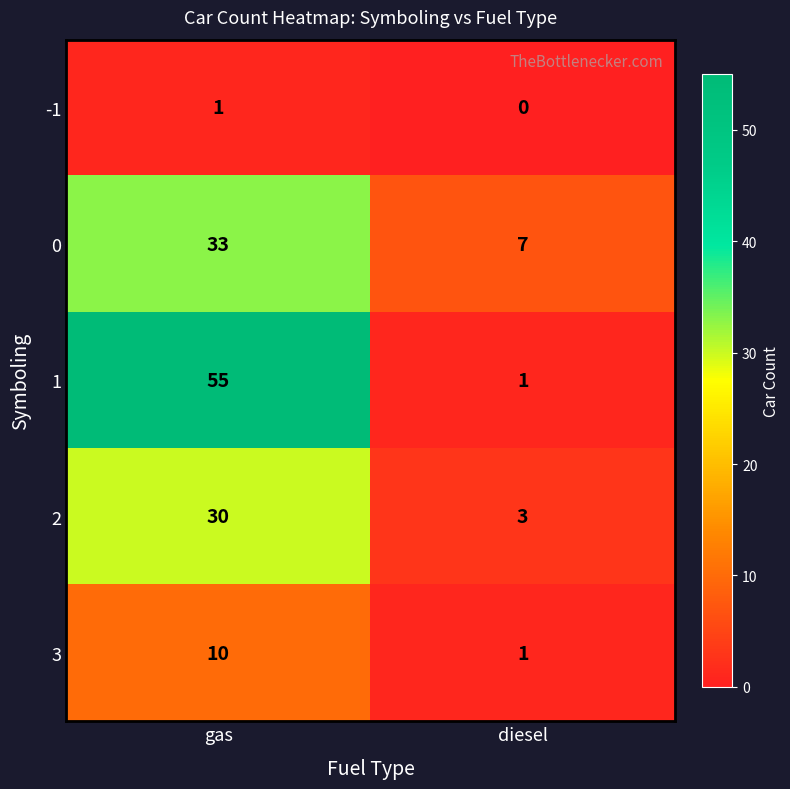

Which series has the largest total across all categories?

1